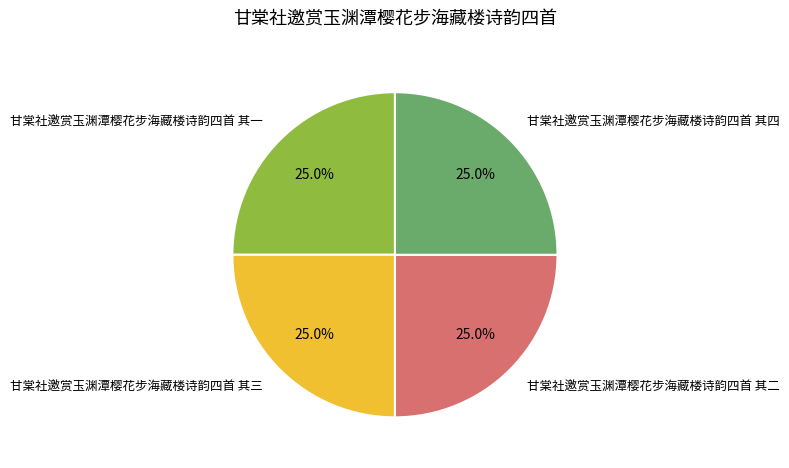

How many segments does this pie chart have?

4